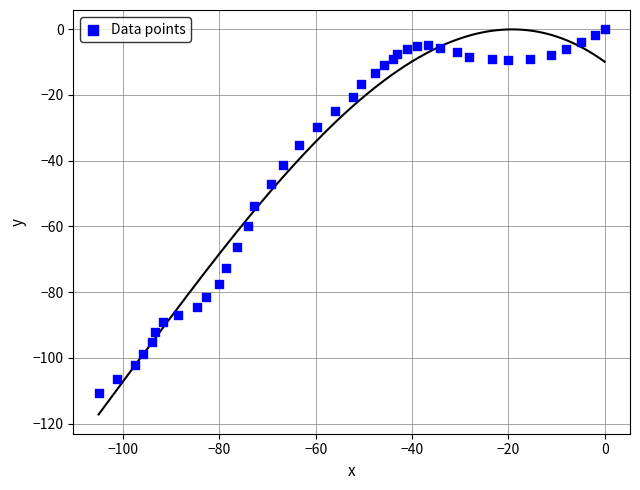

What is the range of X values (max minus min)?

105.1